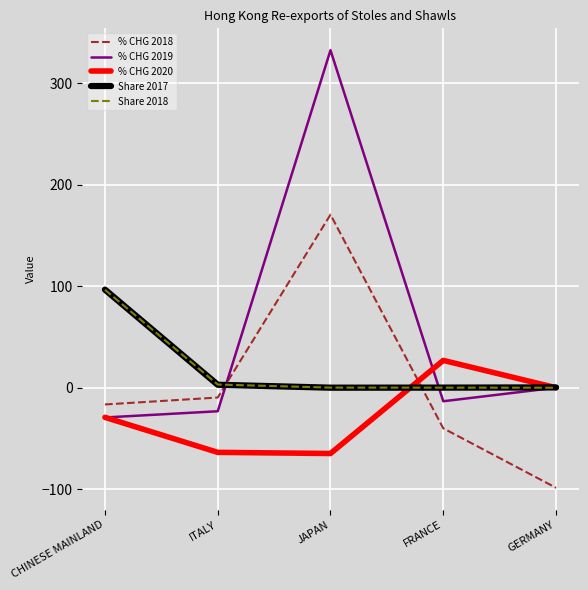

The value of % CHG 2018 at GERMANY is -98.6. True or false?

True